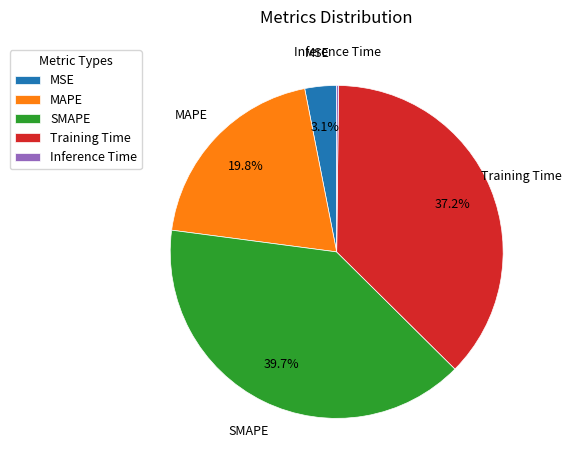

Between SMAPE and Training Time, which is larger?

SMAPE